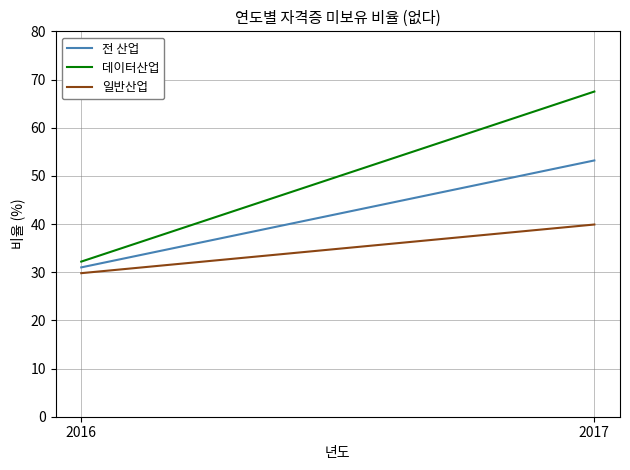

What is the maximum value shown in the chart?

67.5